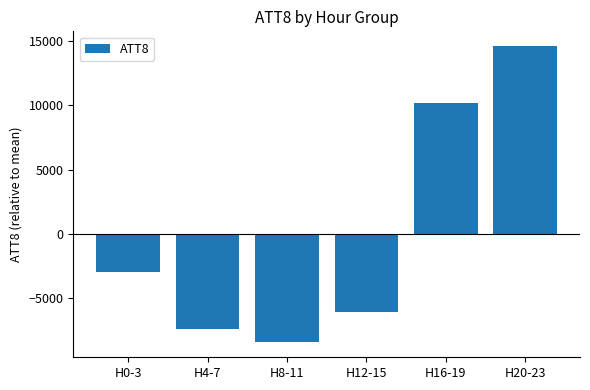

List the labels in order of value, largest first.

H20-23, H16-19, H0-3, H12-15, H4-7, H8-11